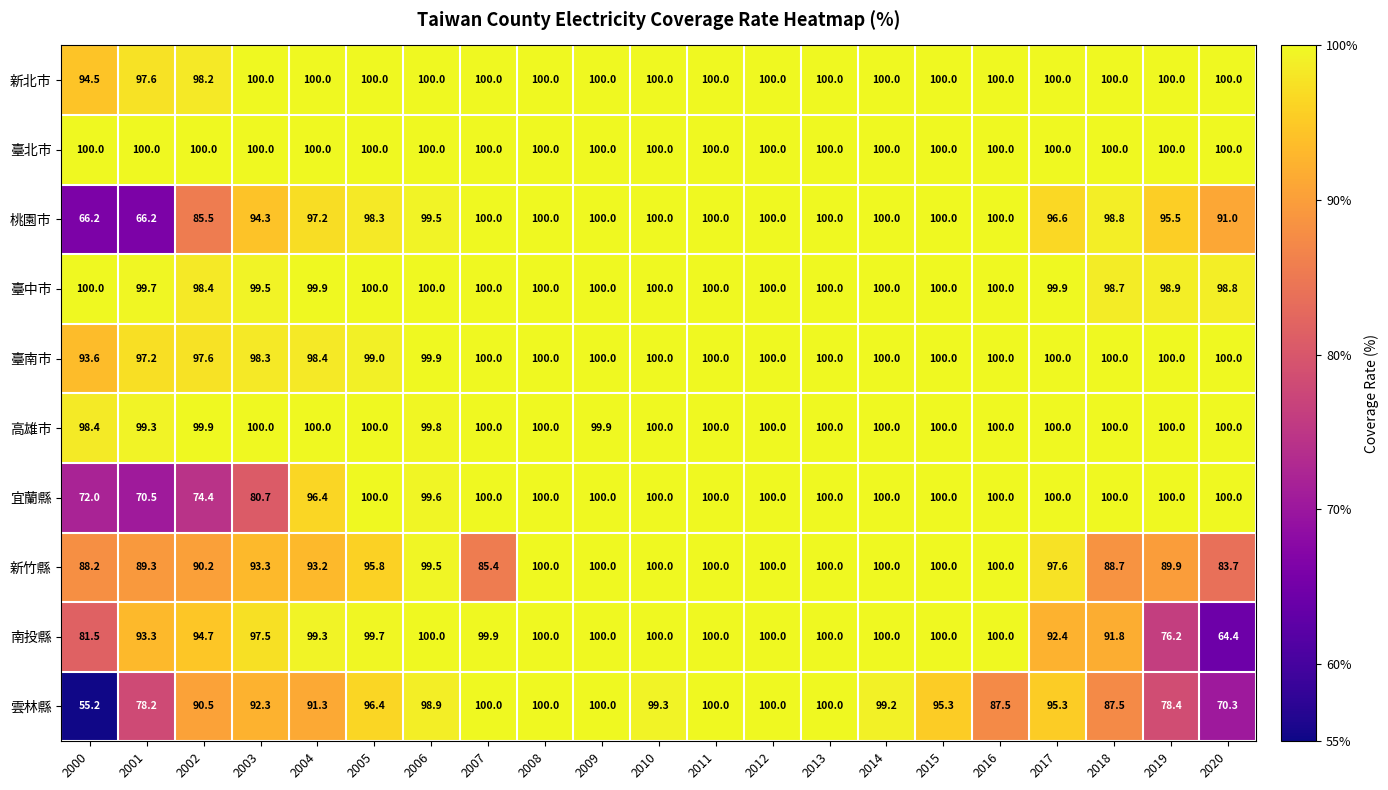

What is the sum of all 桃園市 values?

1989.1